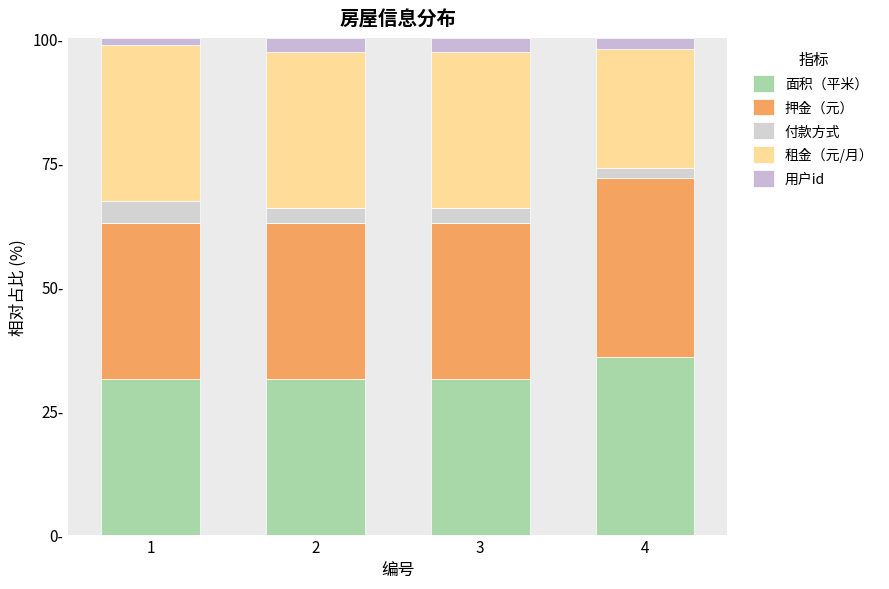

Does the chart contain any negative values?

No